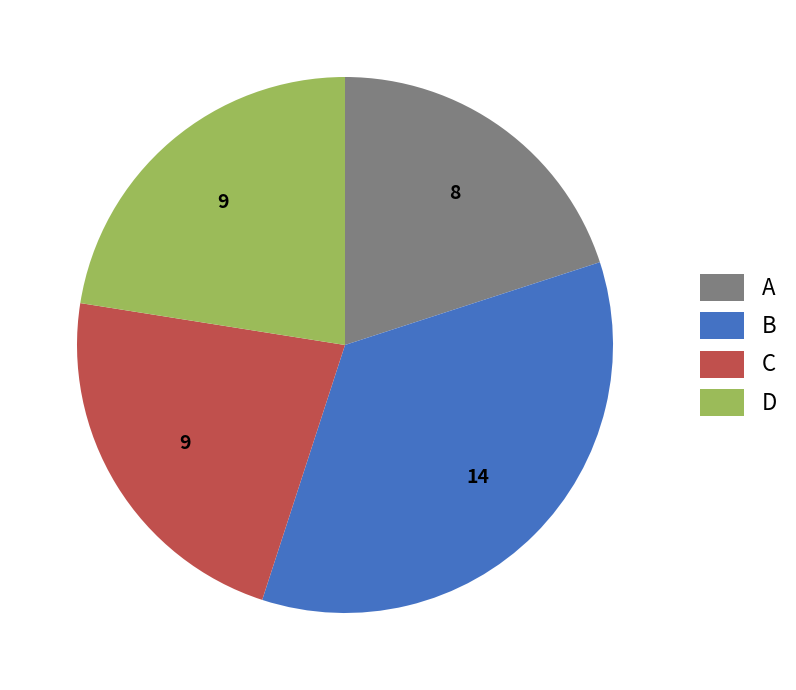

Does C account for over 50% of the chart?

No